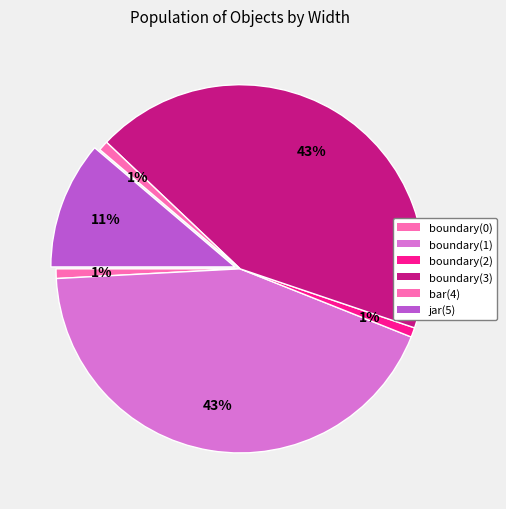

What is the ratio of the value at boundary(2) to the value at jar(5)?

0.1